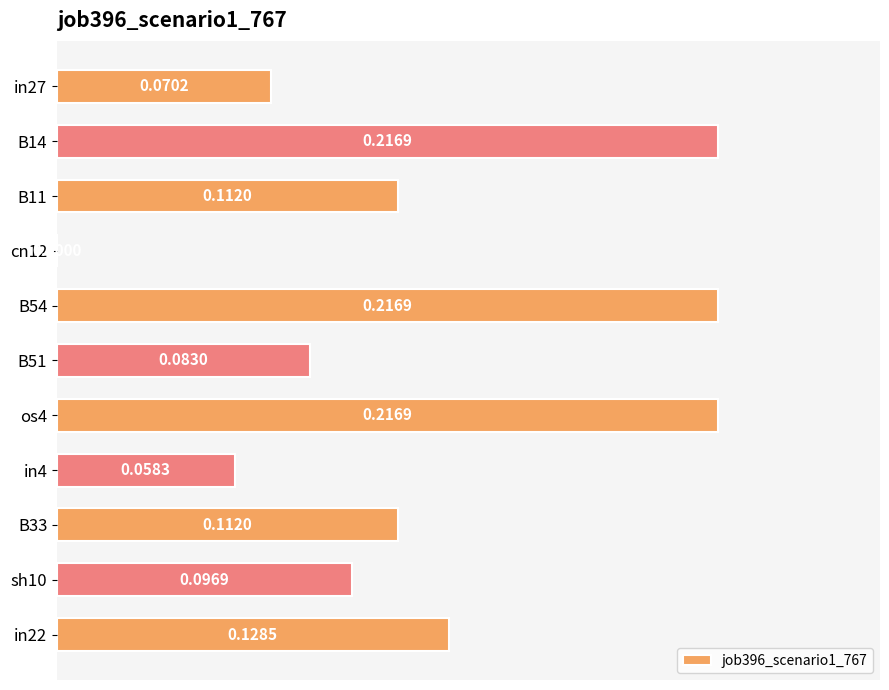

Between cn12 and B51, which is larger?

B51